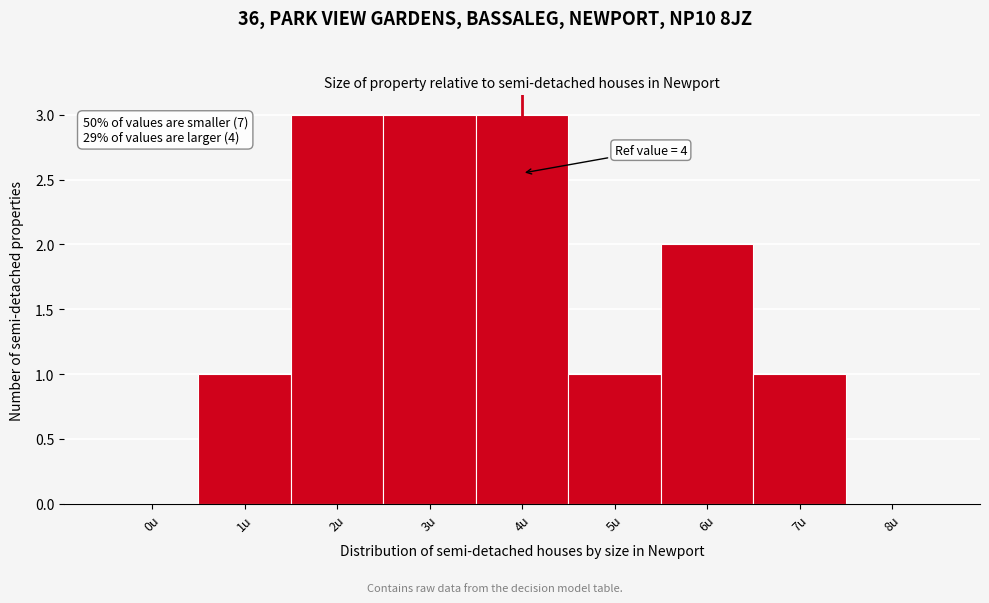

Reading left to right, what are all the values shown in this chart?

0u=0	1u=1	2u=3	3u=3	4u=3	5u=1	6u=2	7u=1	8u=0